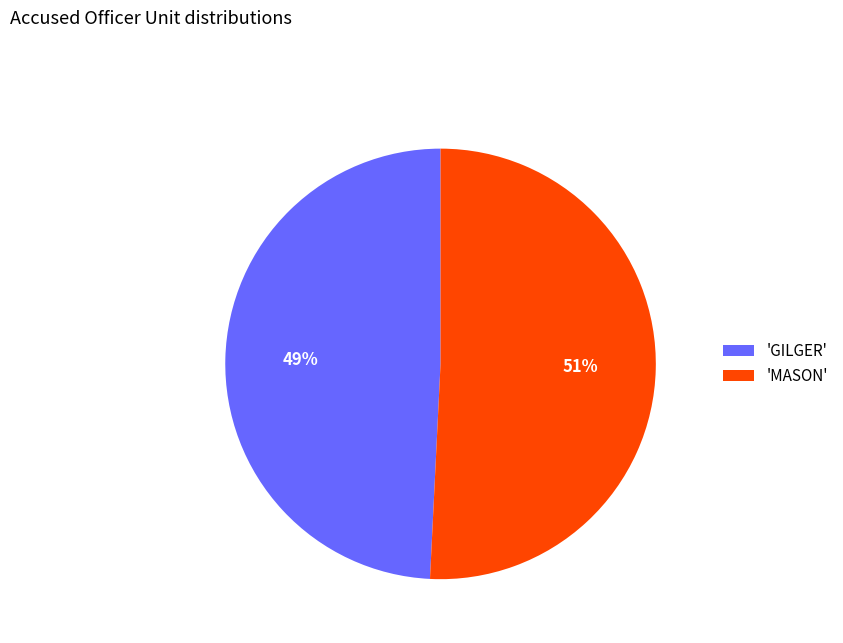

To the nearest percent, what is the difference between the largest and smallest slice percentages?

2%